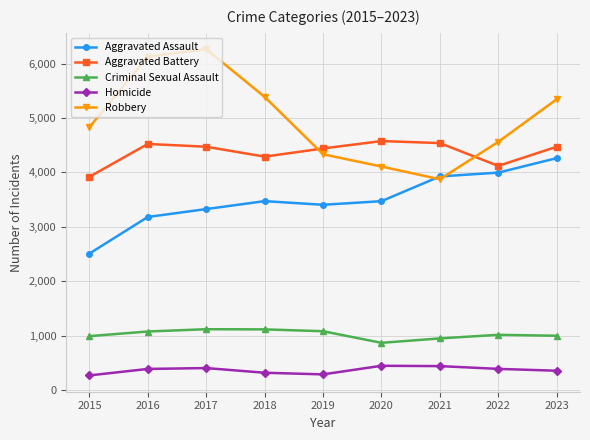

What is the average value of the Aggravated Battery series?

4373